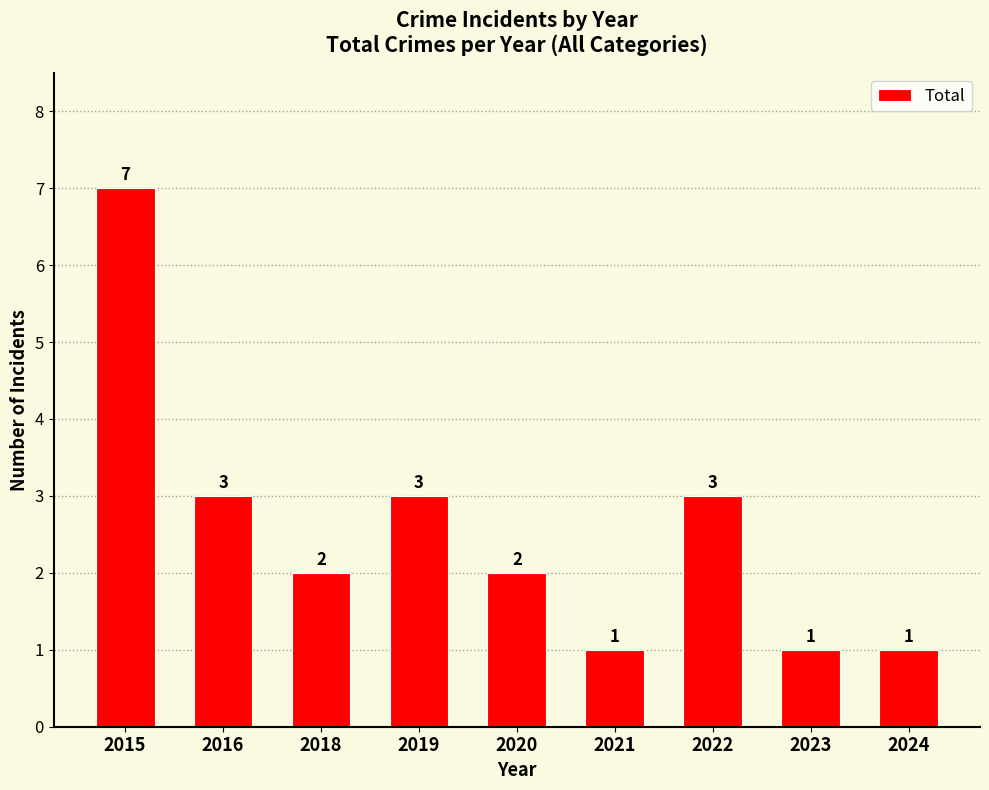

How many bars are there in total?

9